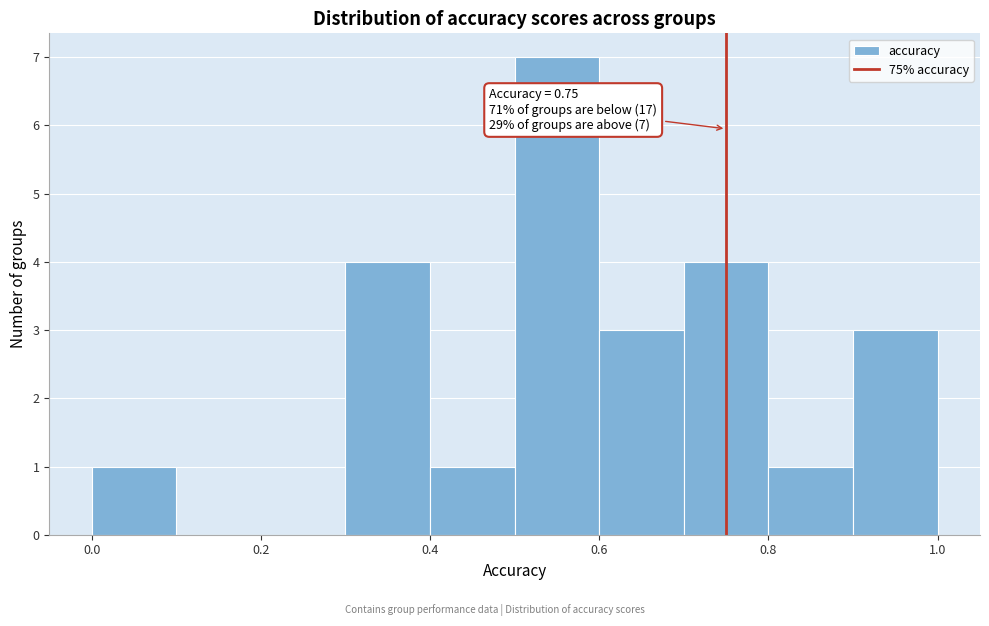

Which range on the x-axis has the tallest bar?

0.5 to 0.6